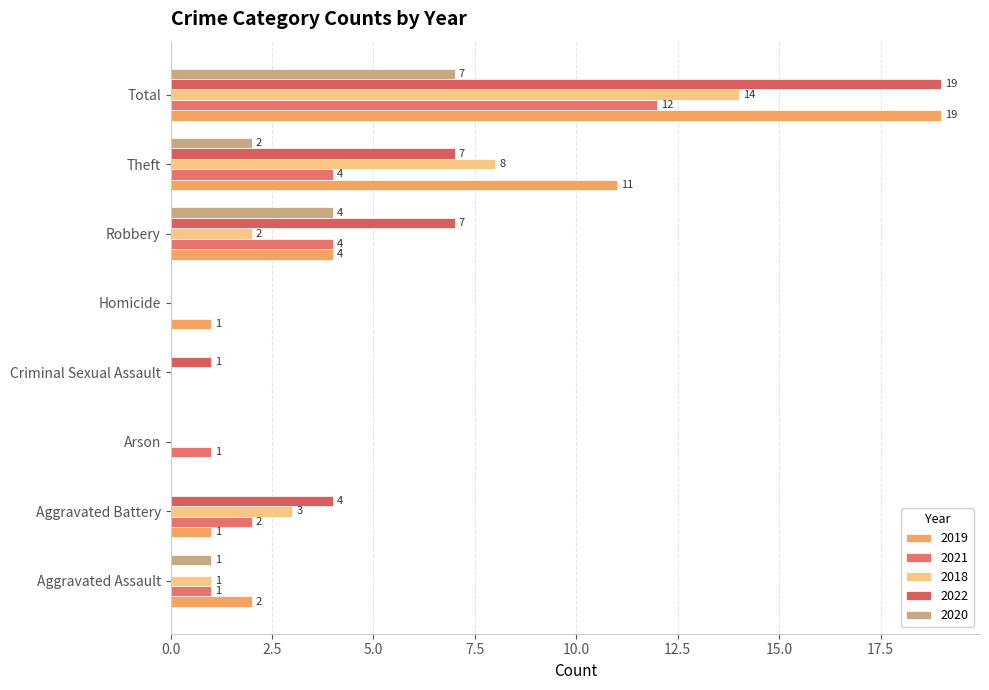

At how many categories does at least one series exceed 7?

2